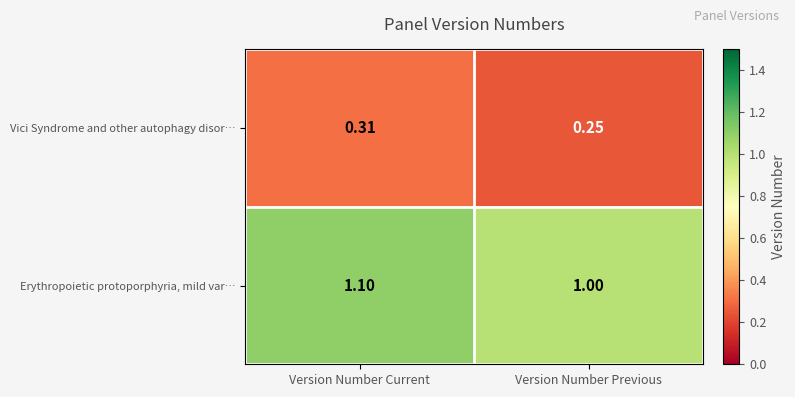

At which label is Vici Syndrome and other autophagy disor… closest to 0?

Version Number Previous